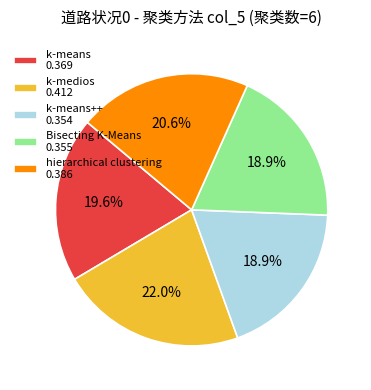

Is k-means 0.369 the majority of the pie?

No